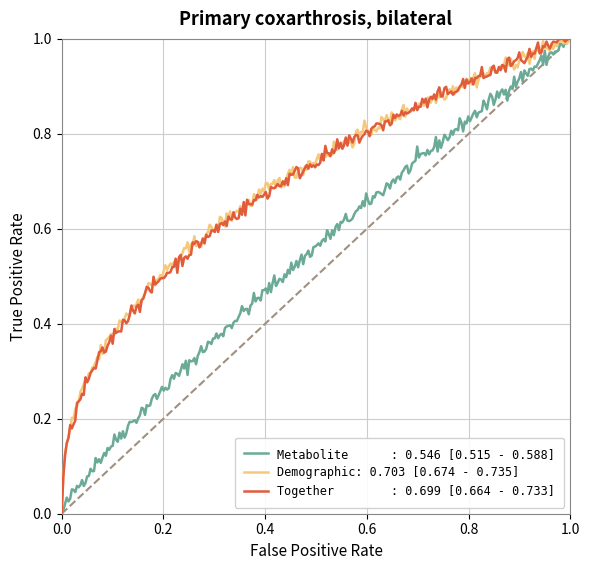

What is the maximum value shown in the chart?

1.0